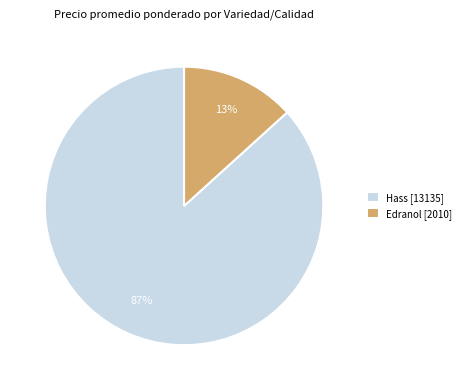

Do Hass [13135] and Edranol [2010] together represent more than half of the pie?

Yes